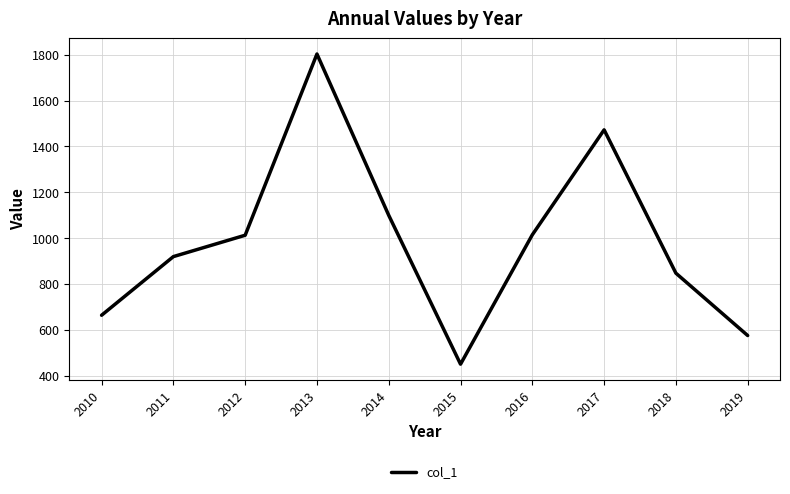

Read the value at 2012.

1012.8